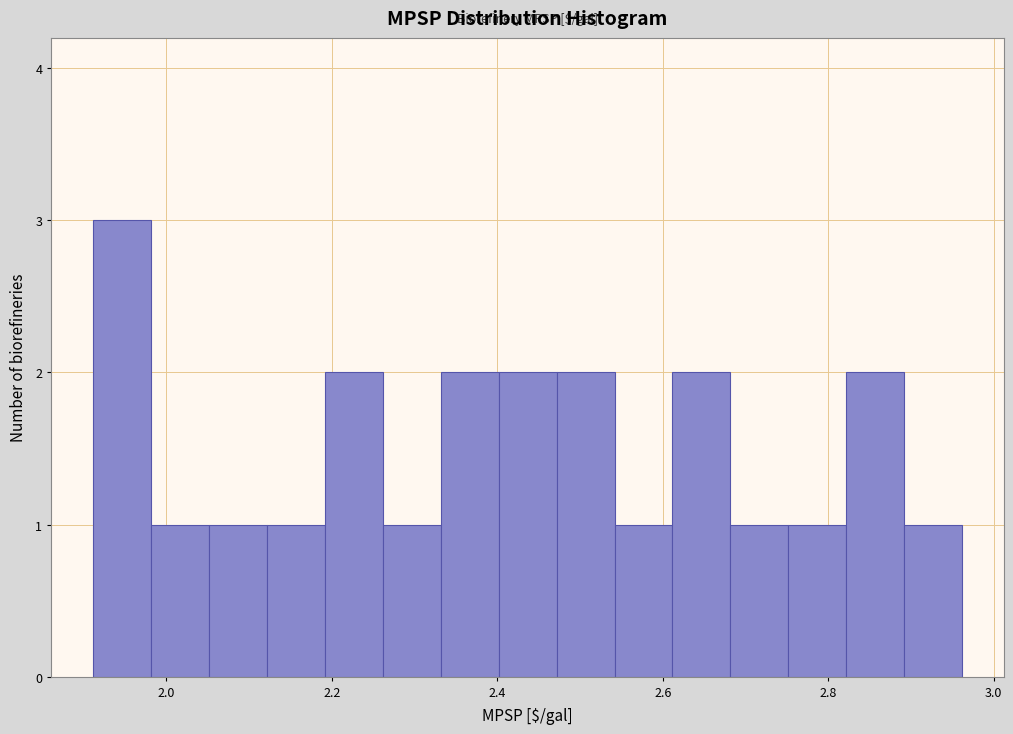

Read against the x-axis, roughly where is the centre of the tallest bar?

1.94